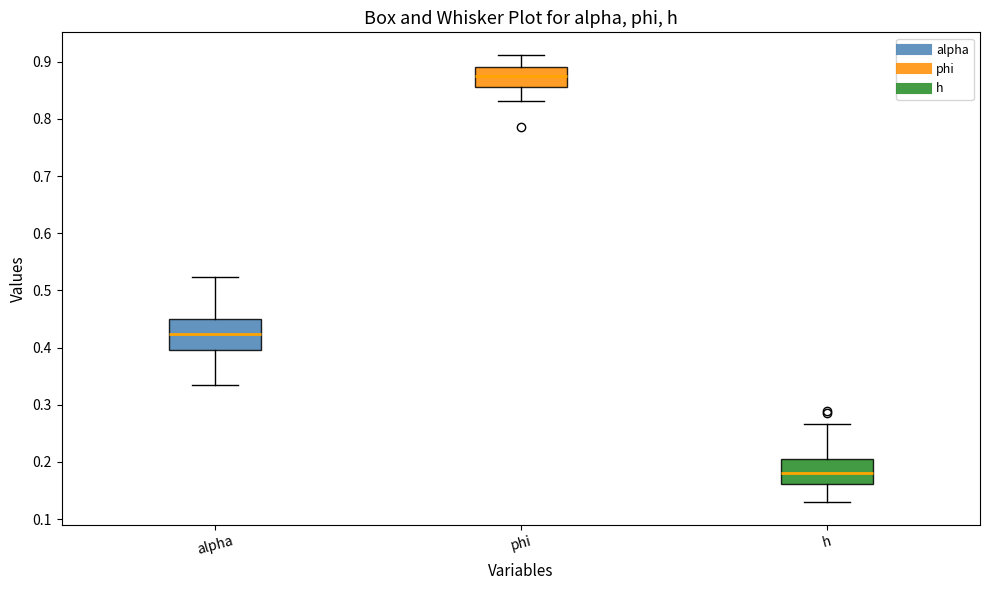

Where does the median line of the box for phi sit on the y-axis? The values are not printed on the chart, so give them approximately, as read against the axis.

0.88